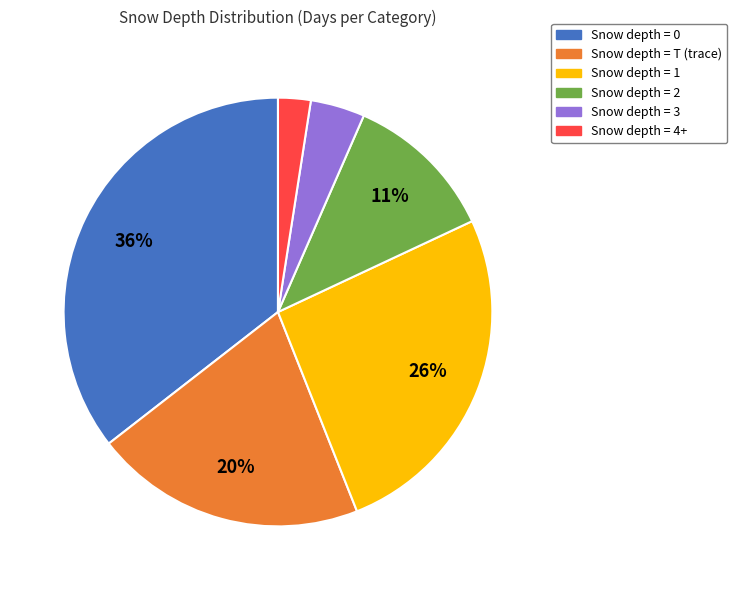

To the nearest percent, what is the average slice percentage?

17%